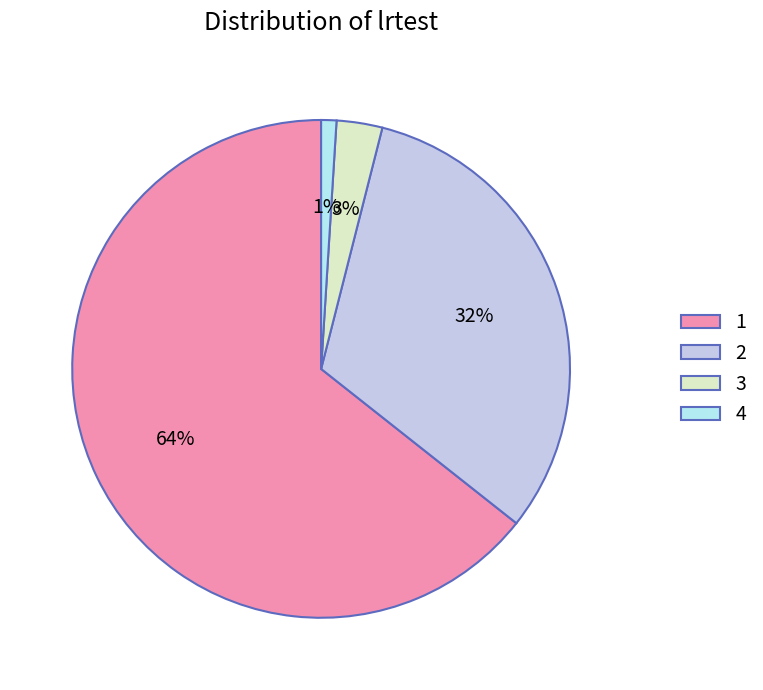

What is the change in value from 3 to 4?

-2